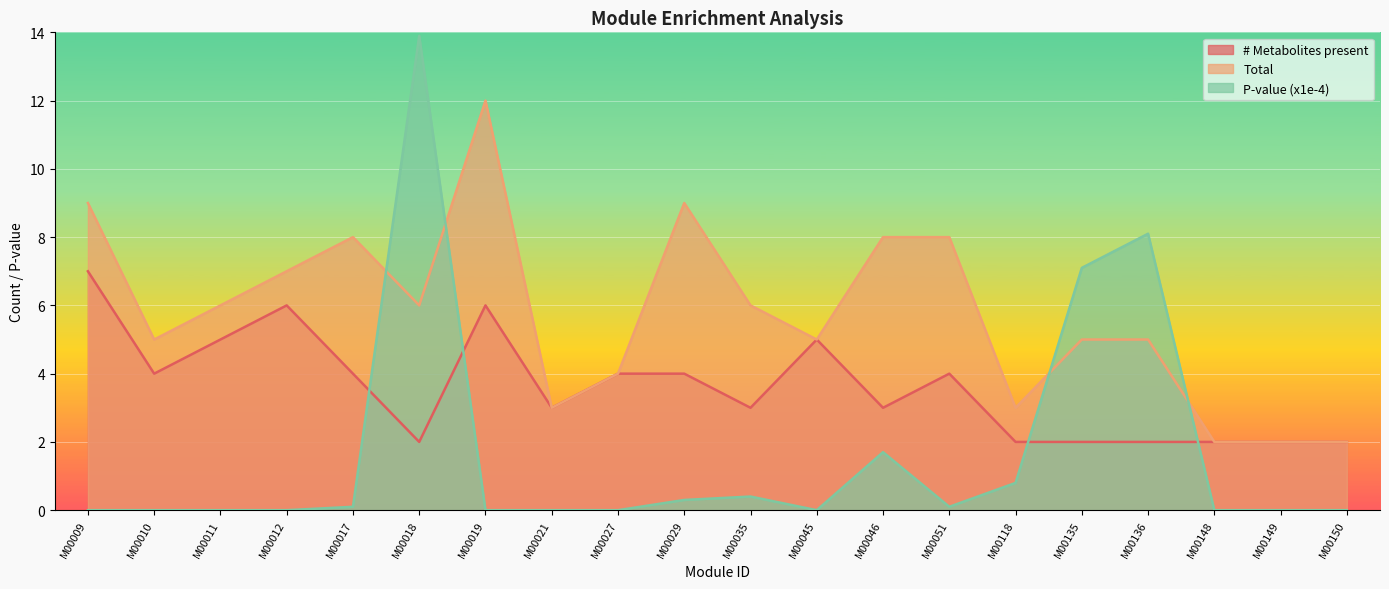

What is the average value of the P-value (x1e-4) series?

1.6